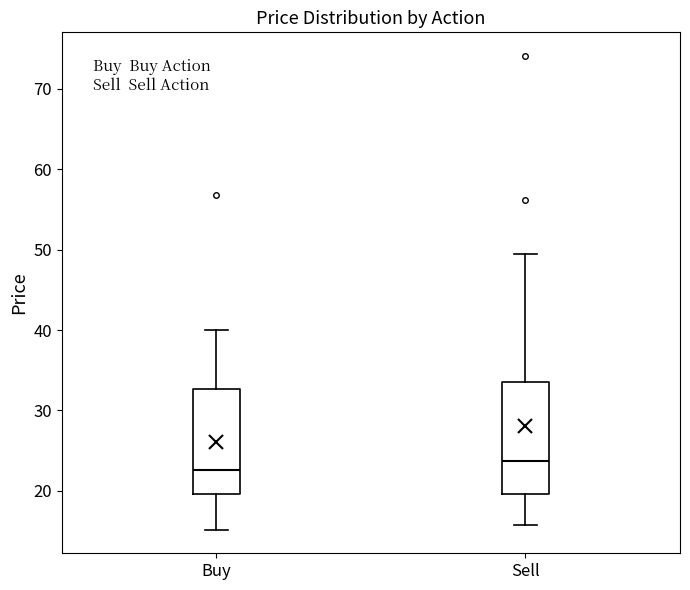

Where is the upper edge of the box for Sell on the y-axis? The values are not printed on the chart, so give them approximately, as read against the axis.

34